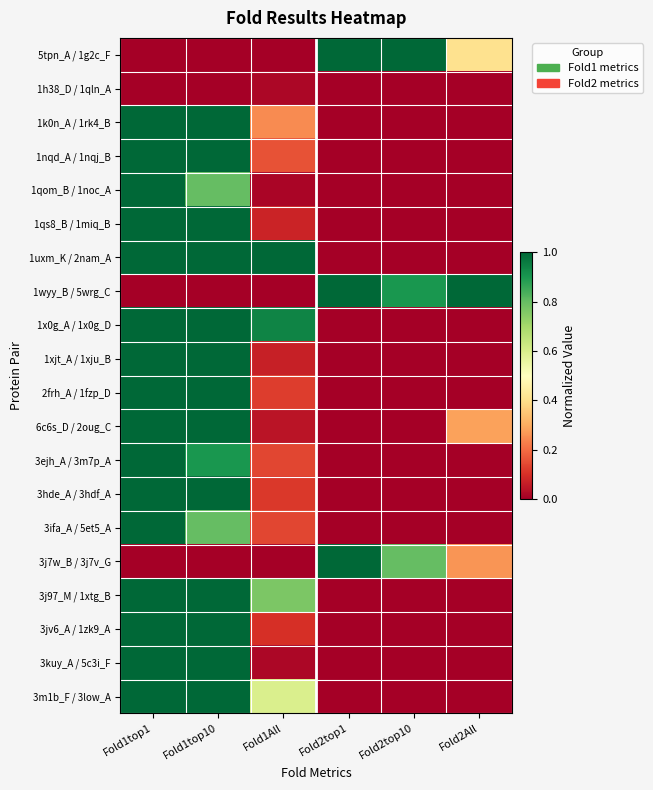

At which category is the sum across all series the highest?

Fold1top1